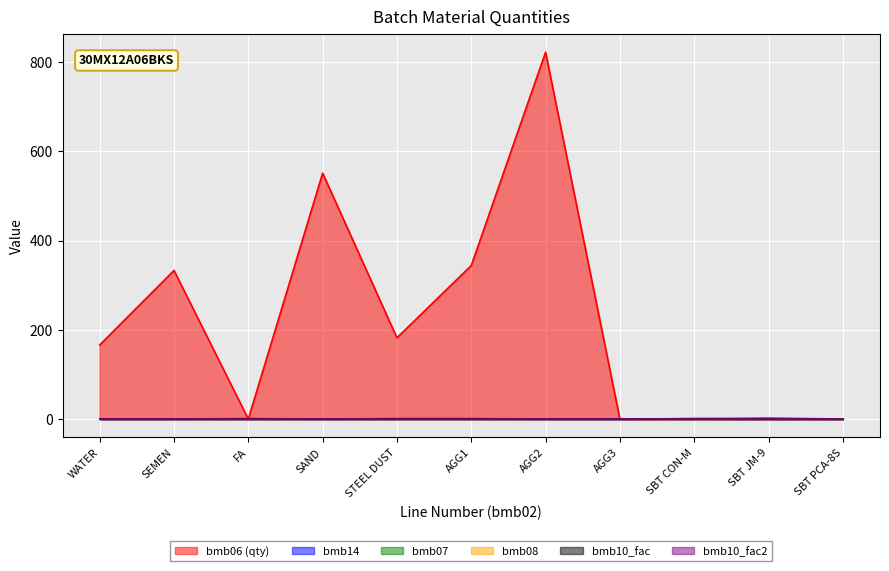

Does the chart display data point markers on the line(s)?

No